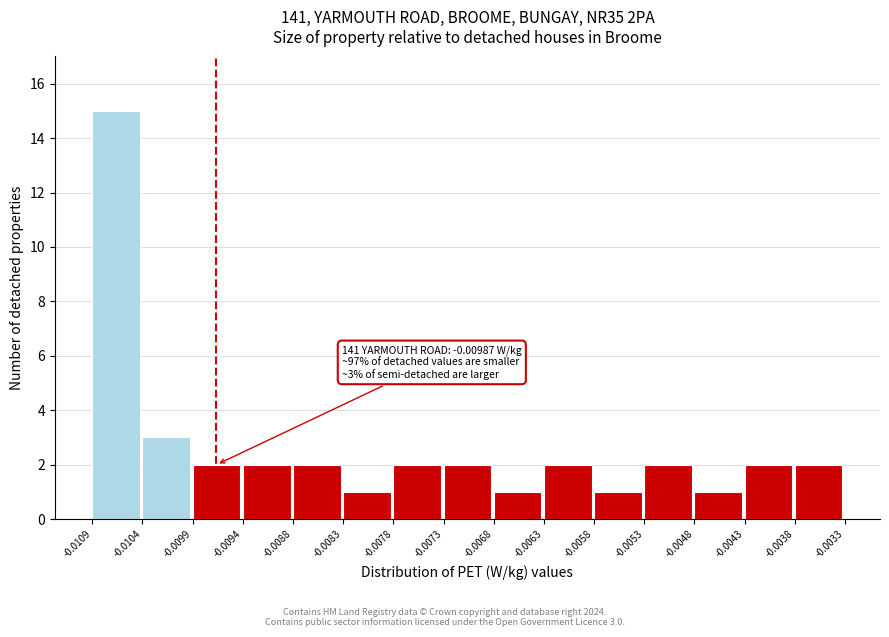

Over which range of the x-axis is the bar tallest?

-0.0109 to -0.0104